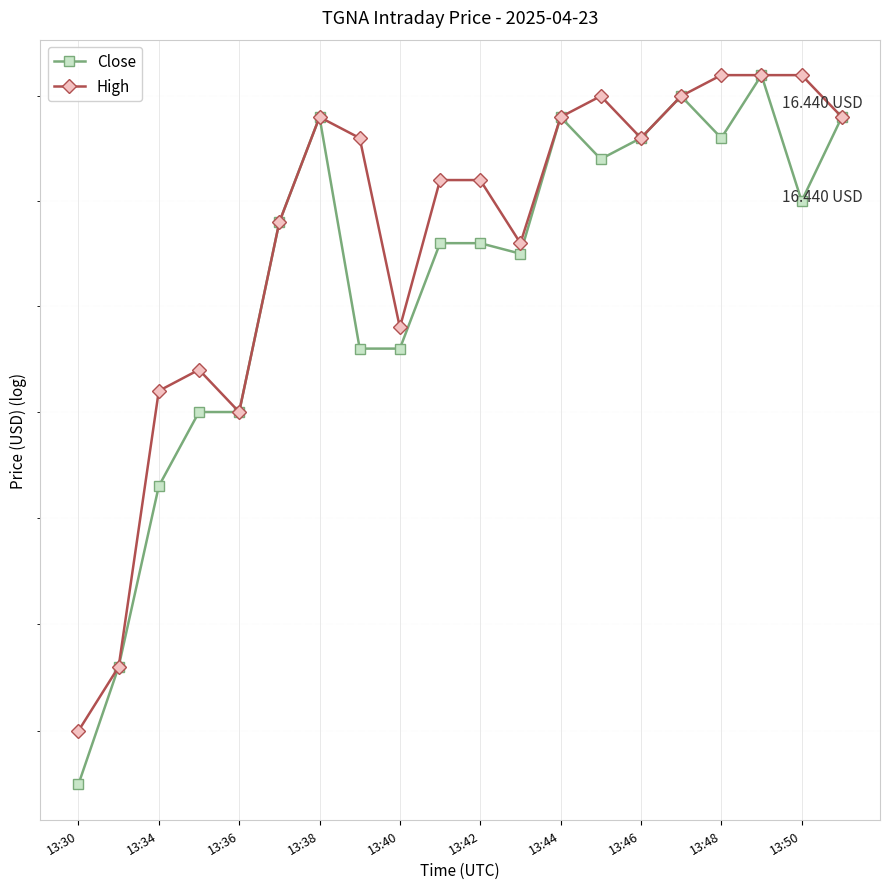

Is this an area chart (filled region under the line)?

No